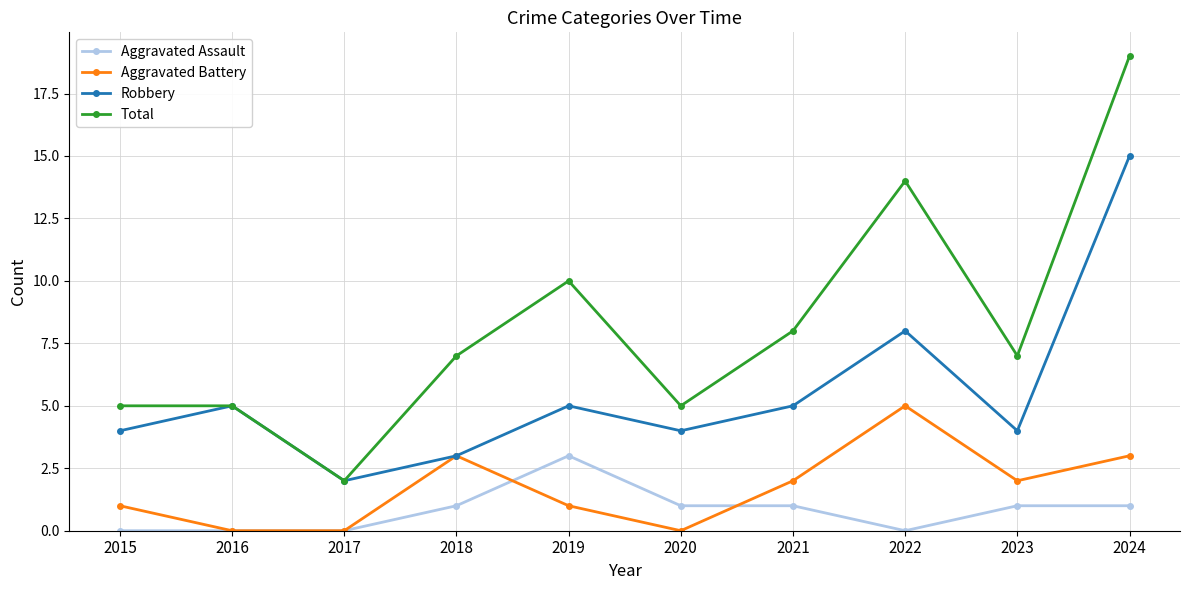

List the series in order of their peak value, highest first.

Total, Robbery, Aggravated Battery, Aggravated Assault